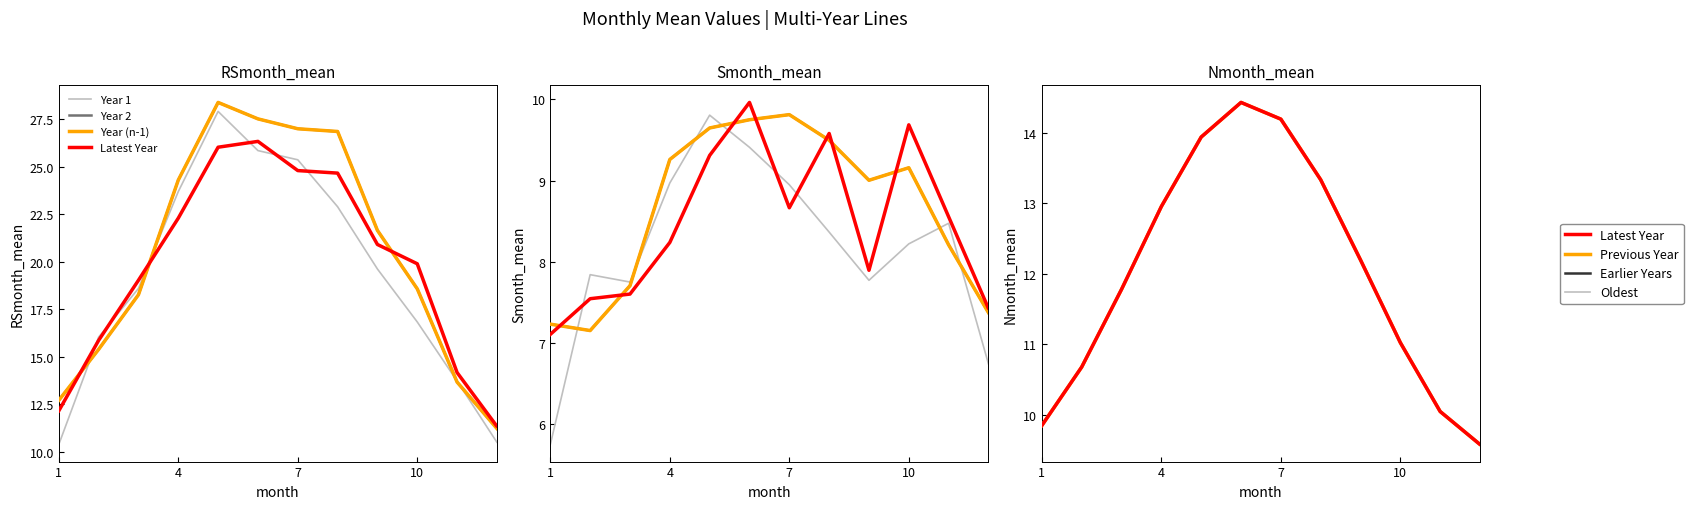

The value of Nmonth_mean at 13 is 17.1. True or false?

False